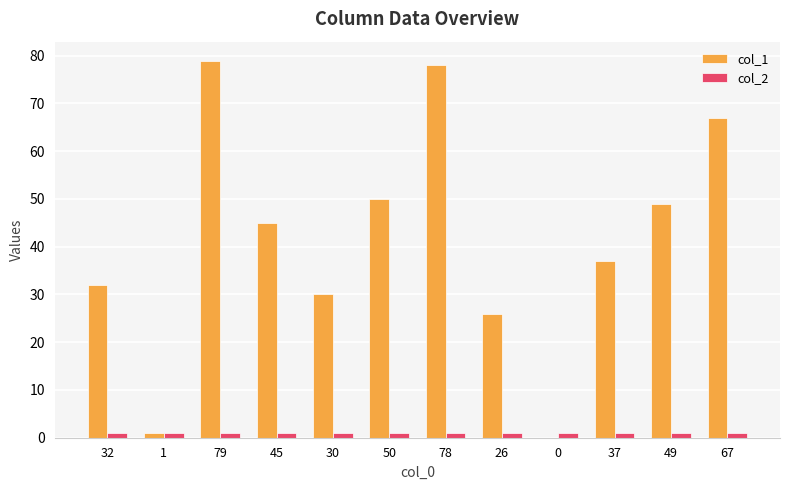

At which label is col_1 closest to 39?

37